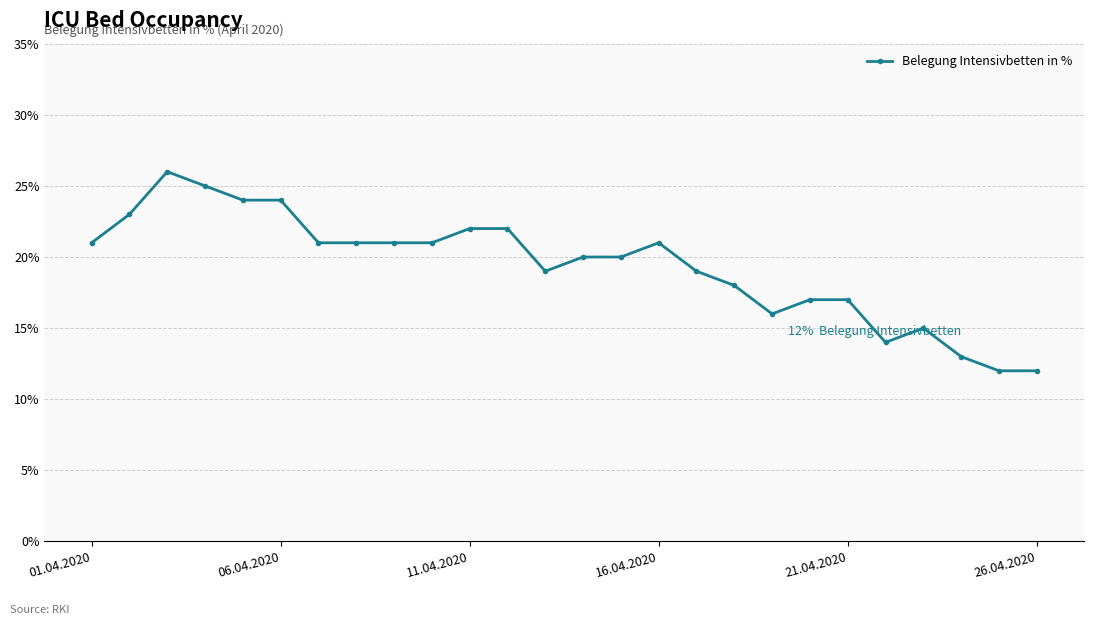

What is the value of the 23rd point from the left?

15